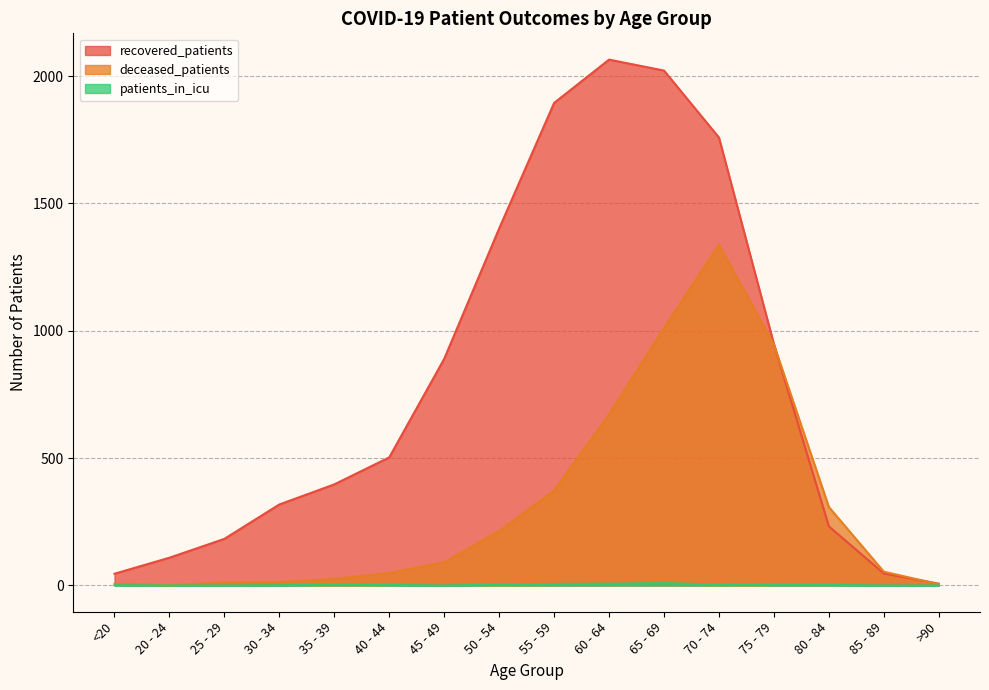

List the labels in order of deceased_patients value, largest first.

70 - 74, 65 - 69, 75 - 79, 60 - 64, 55 - 59, 80 - 84, 50 - 54, 45 - 49, 85 - 89, 40 - 44, 35 - 39, 30 - 34, 25 - 29, <20, >90, 20 - 24